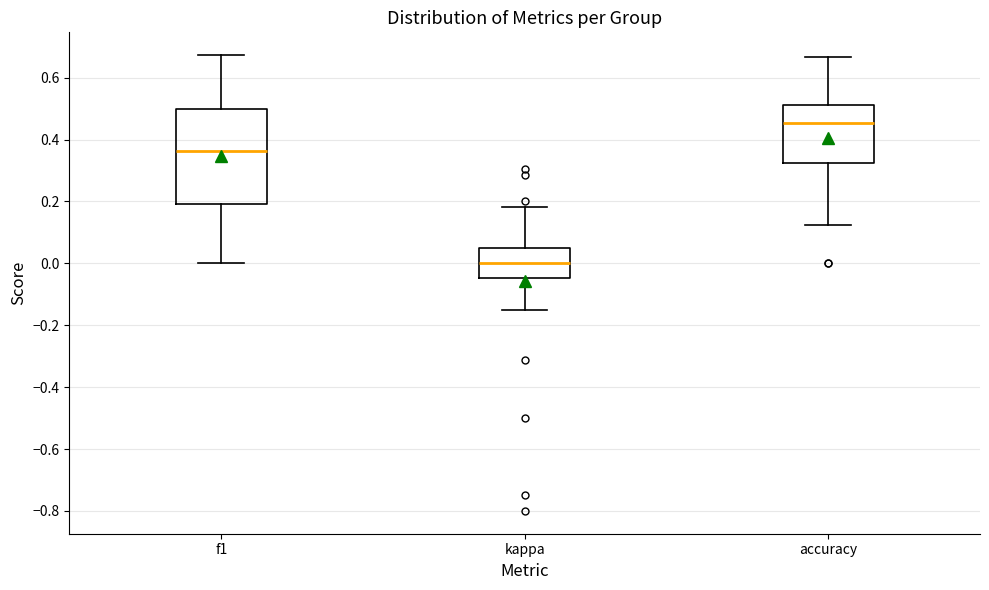

Which box has the highest median line?

accuracy